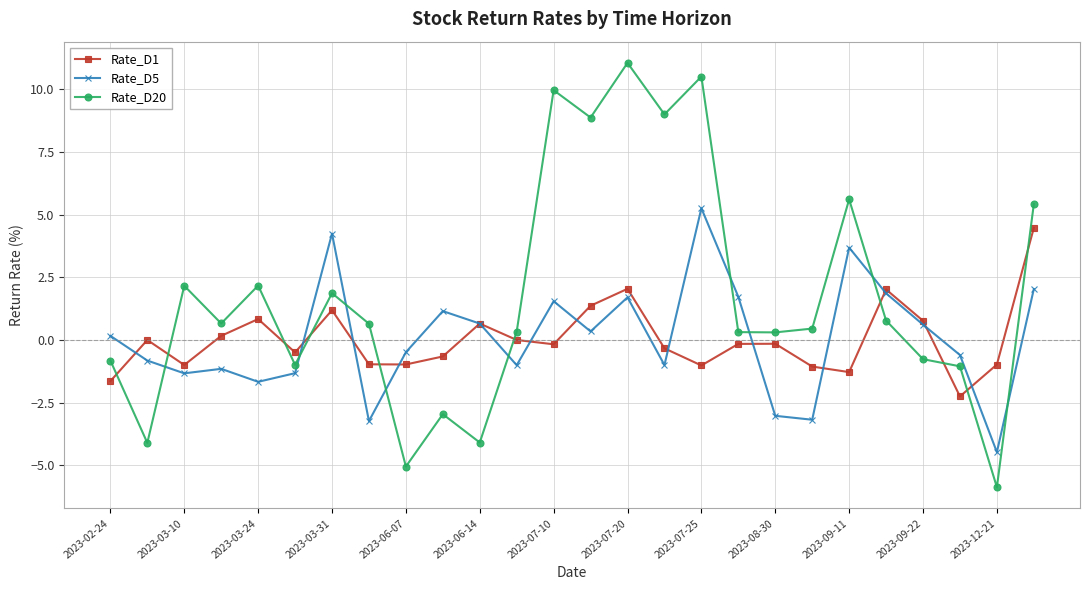

What is the maximum value for Rate_D20?

11.1